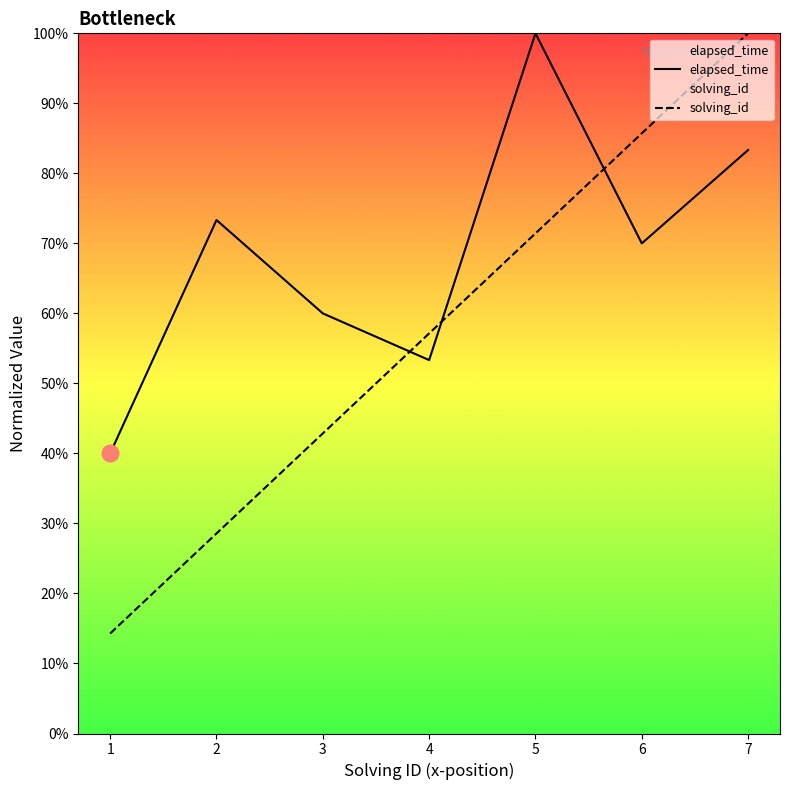

Rank the series by their maximum value, from lowest to highest.

elapsed_time, solving_id